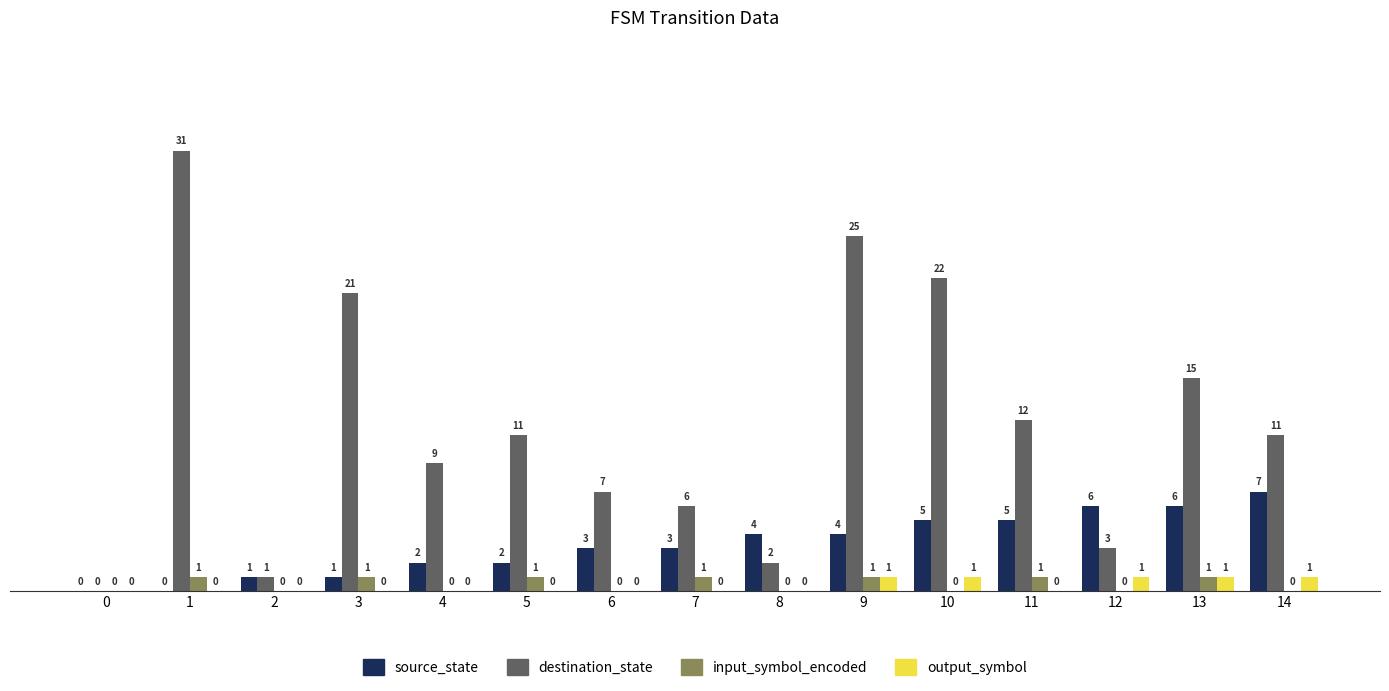

What value does the destination_state series have at 7, to the nearest 5?

5